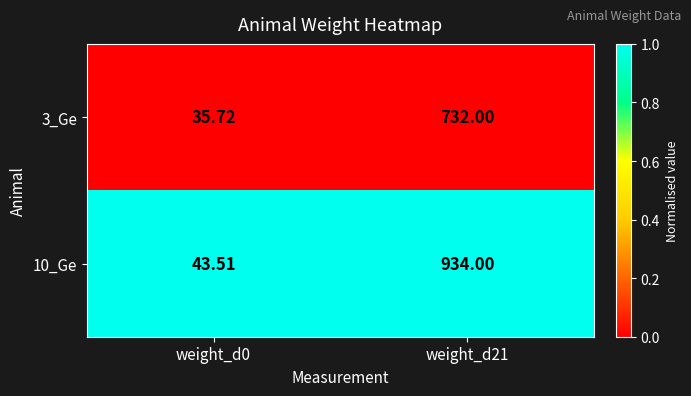

Is the value of 3_Ge at weight_d21 greater than the value of 10_Ge at weight_d0?

Yes